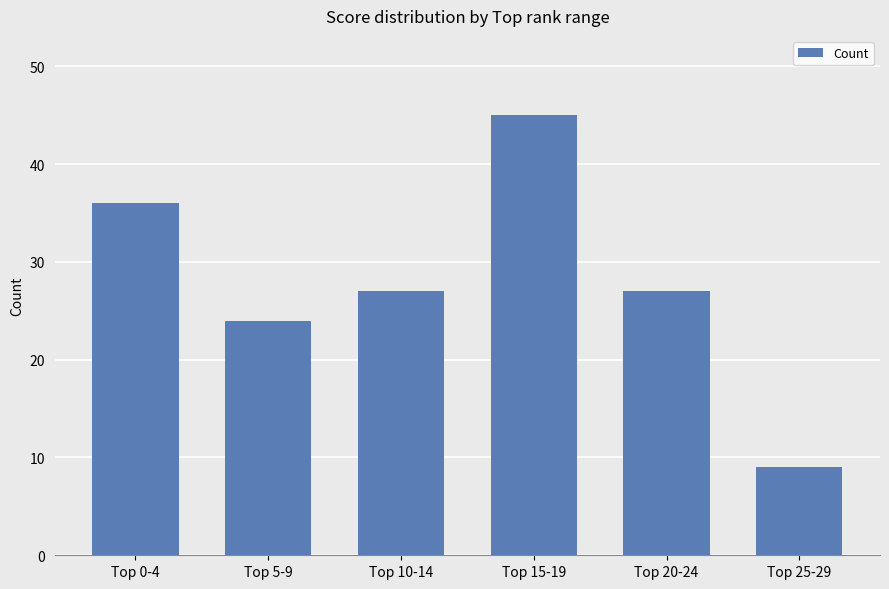

Between Top 25-29 and Top 15-19, which is larger?

Top 15-19